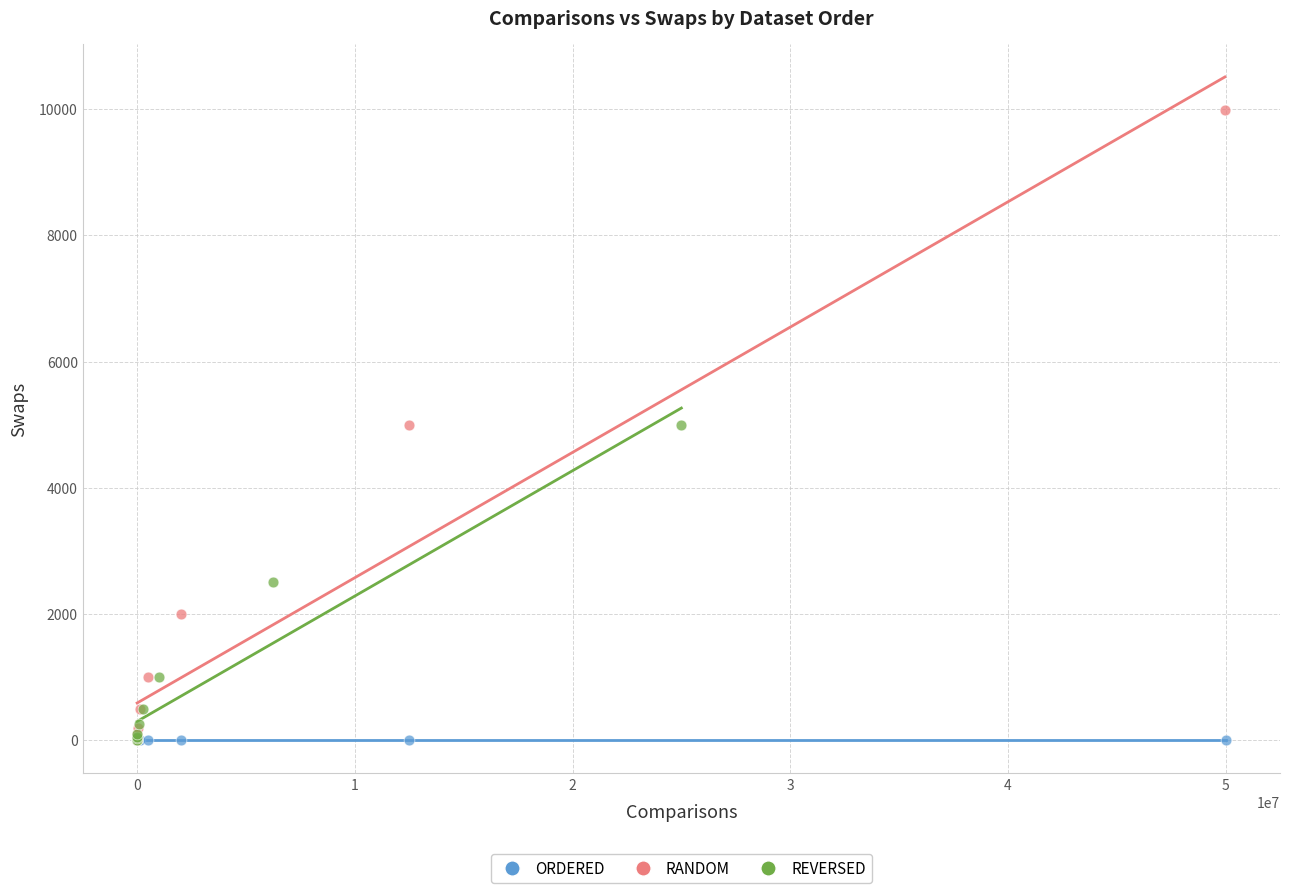

Which series reaches the maximum Y coordinate?

RANDOM